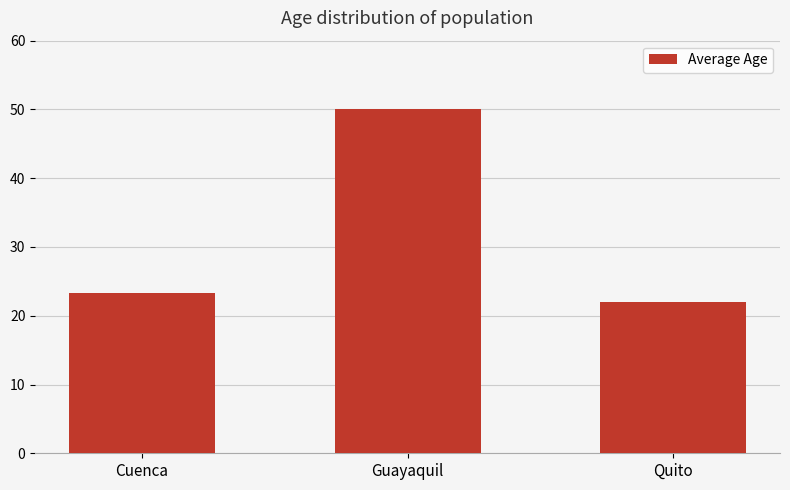

What is the maximum value shown in the chart?

50.0